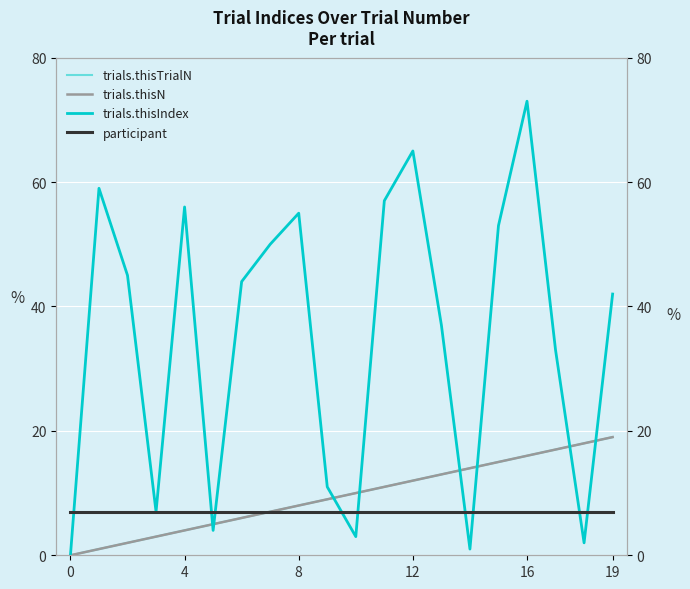

How many values in the trials.thisIndex series are below 44?

10